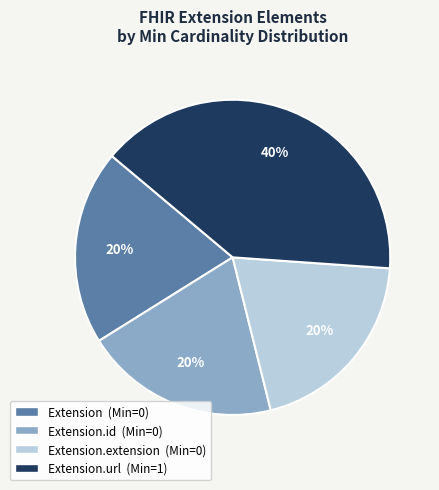

How many segments does this pie chart have?

4